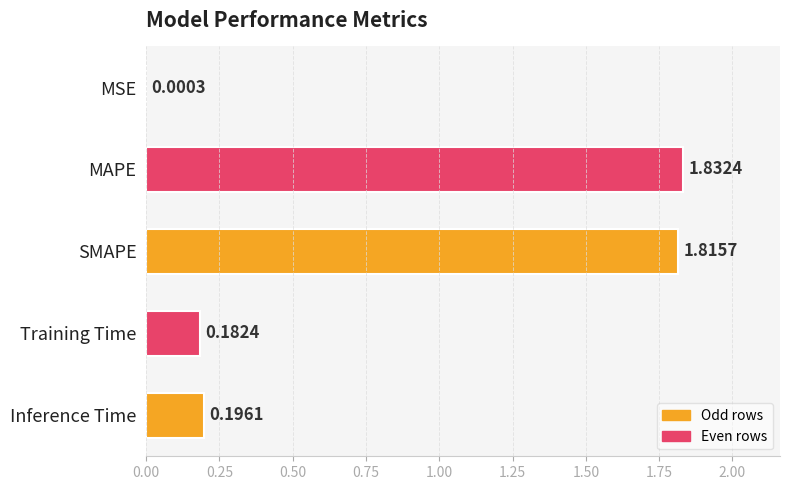

What is the sum of all values?

4.0